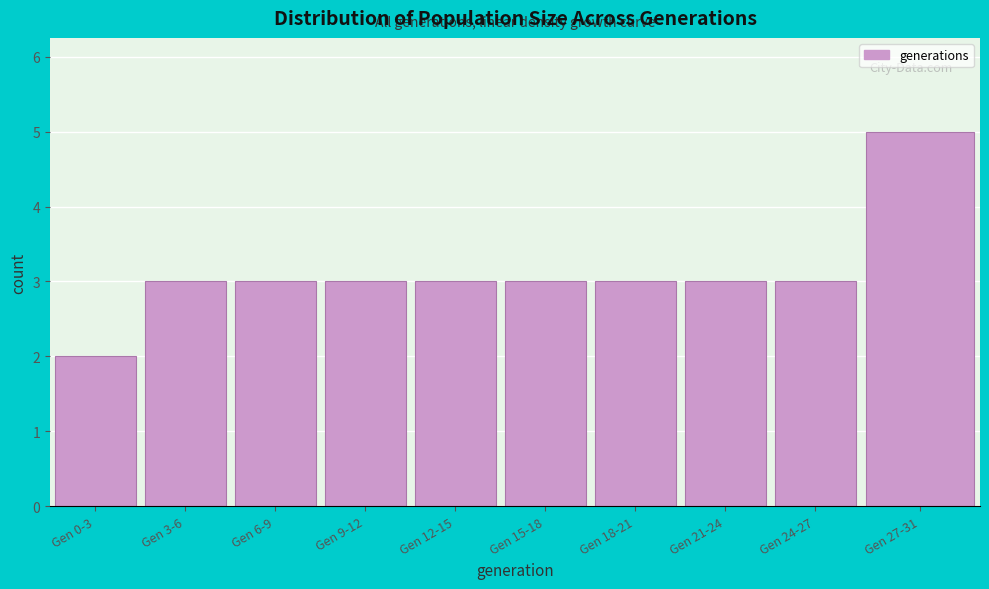

Reading right to left, transcribe all the data shown in this chart.

5	3	3	3	3	3	3	3	3	2